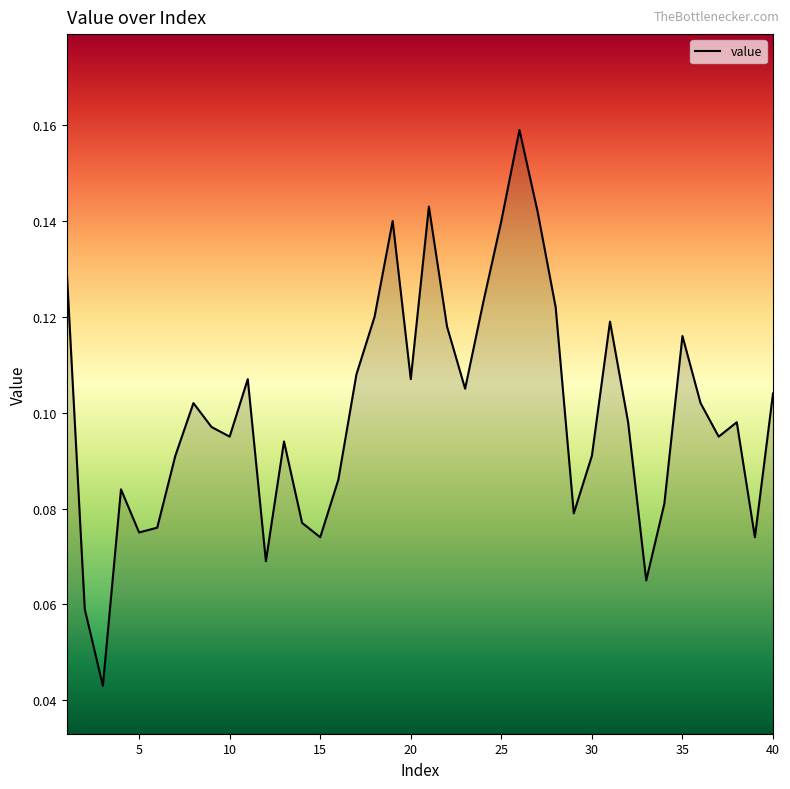

Does the chart have visible grid lines?

No